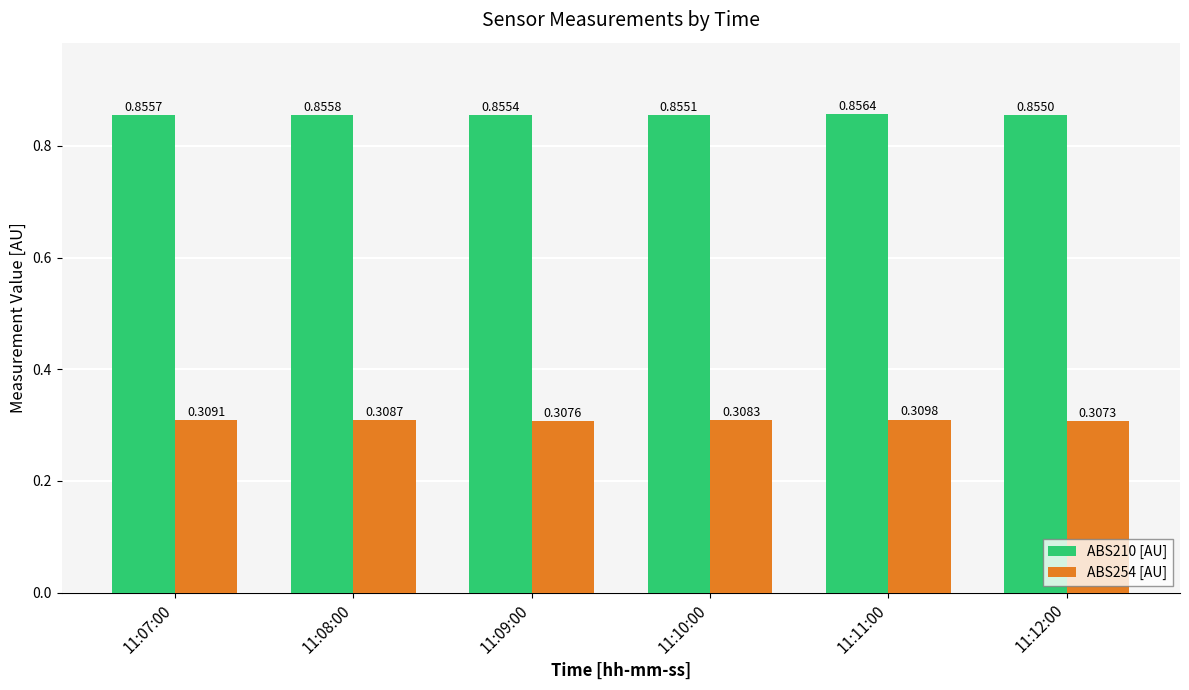

What is the sum of the ABS210 [AU] values at 11:09:00 and 11:10:00?

1.7